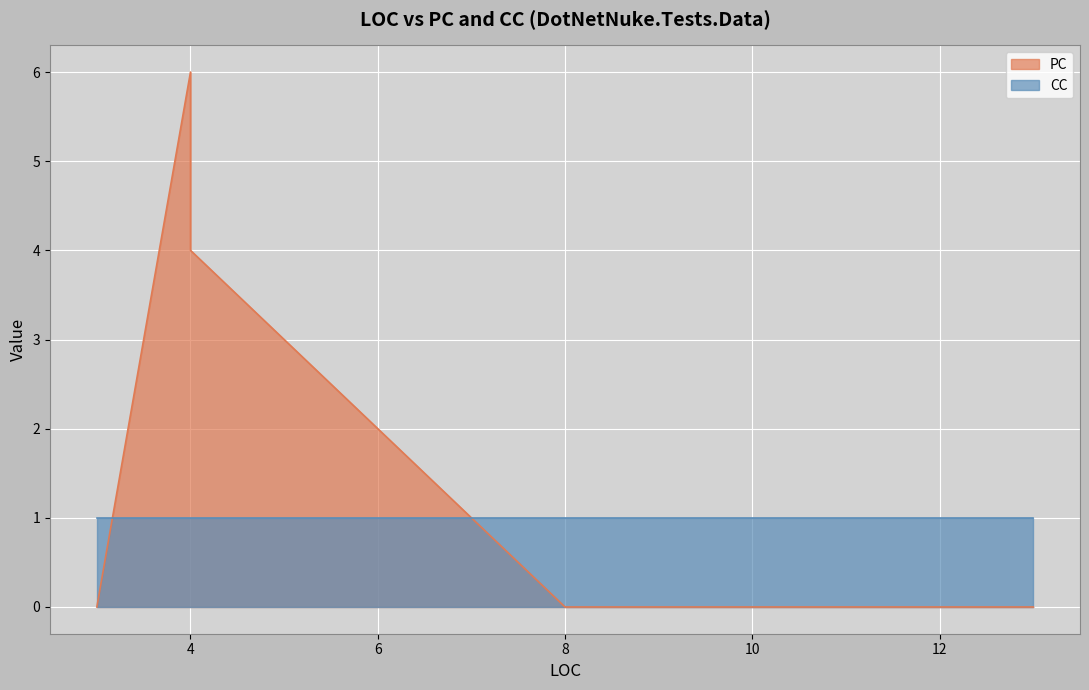

What is the total value across all series at 13?

1